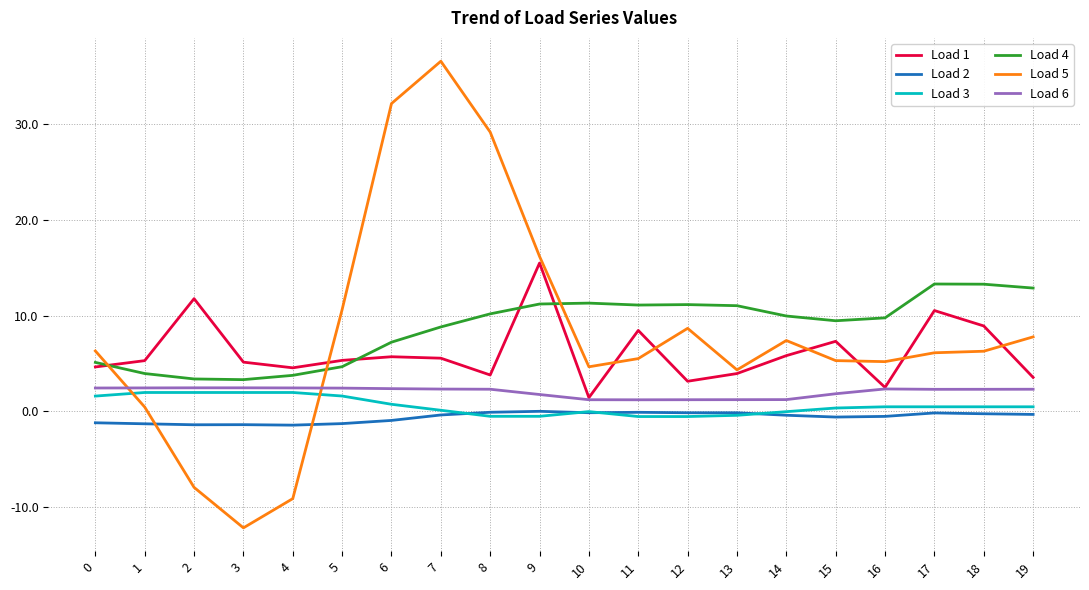

What is the total value across all series at 14?

23.9